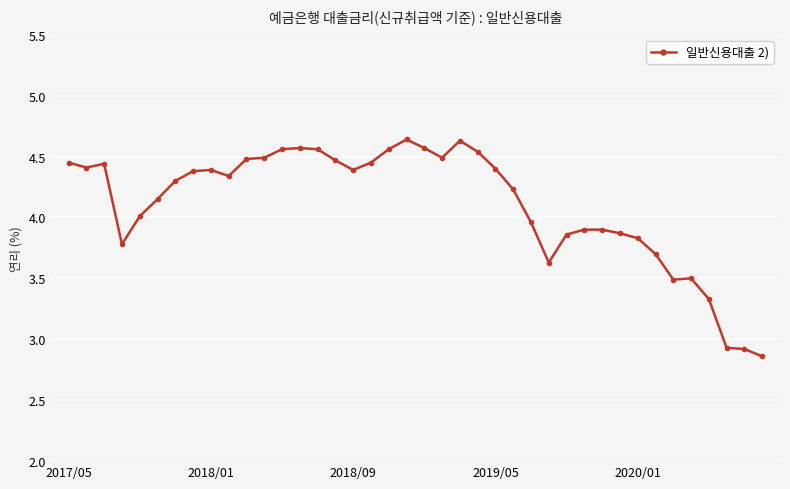

Count the number of data series in this chart.

1